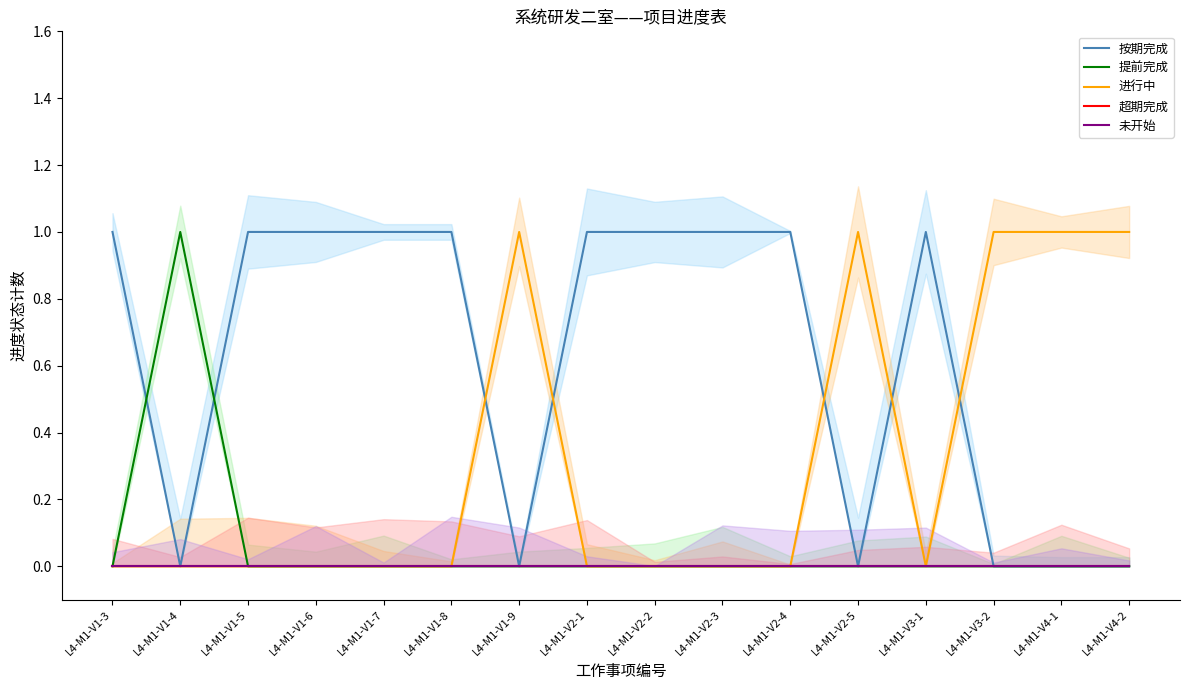

True or false: 按期完成 has a value of -1 at L4-M1-V4-1.

False